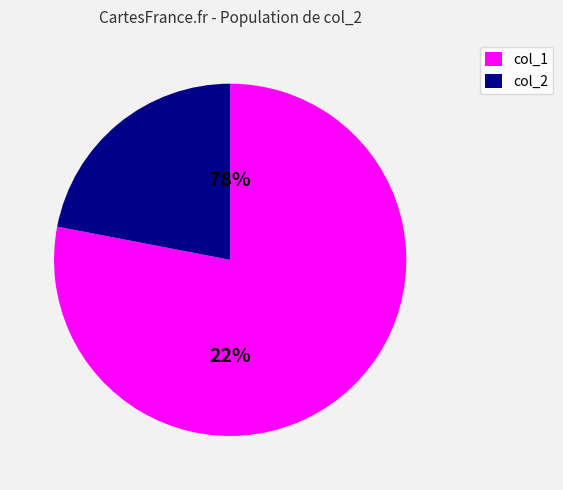

Is 22 the majority of the pie?

No